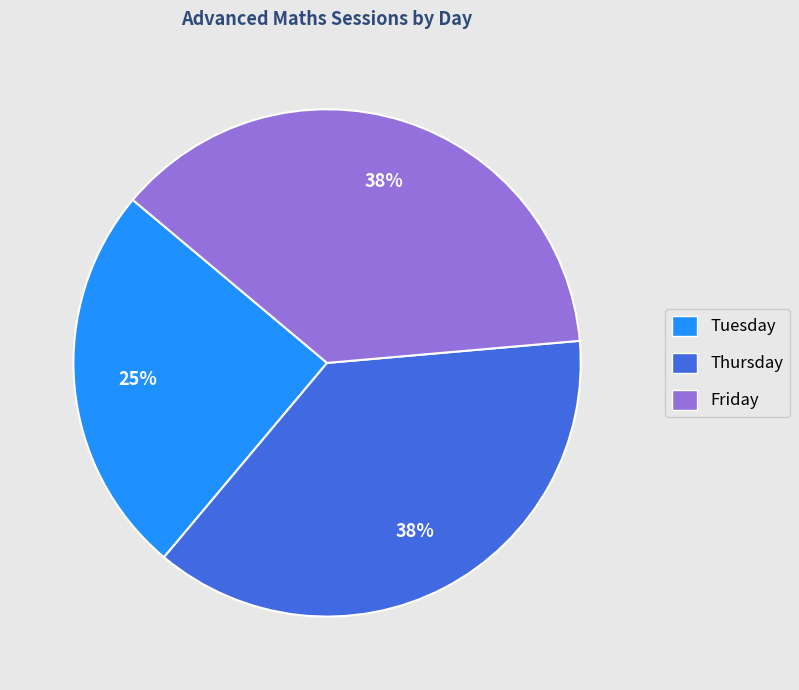

To the nearest percent, what portion does Tuesday represent?

25%